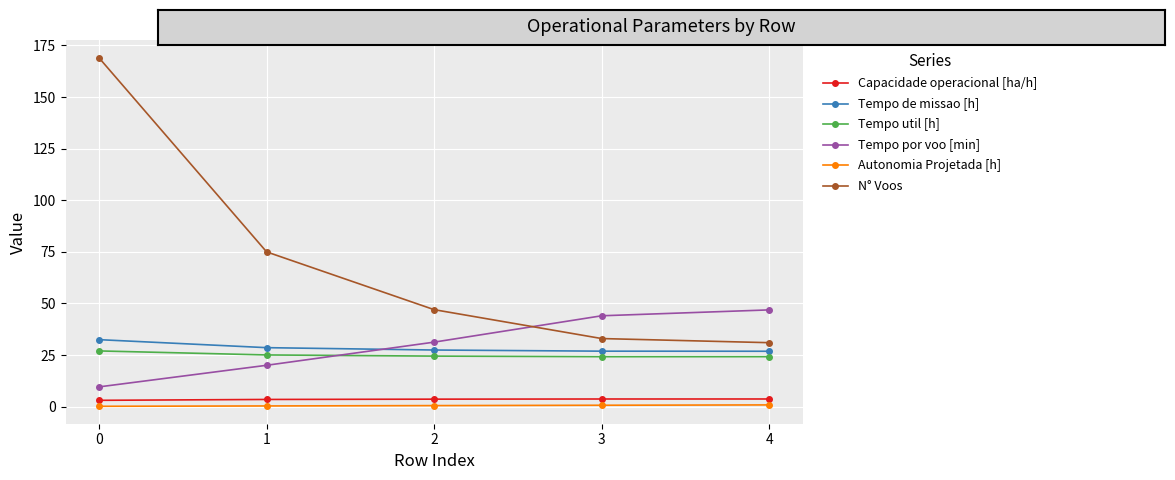

What is the difference between the second highest and minimum values in the Tempo util [h] series?

0.8